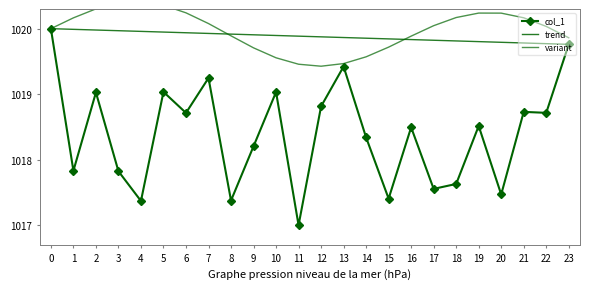

True or false: col_1 and variant intersect in this chart.

False